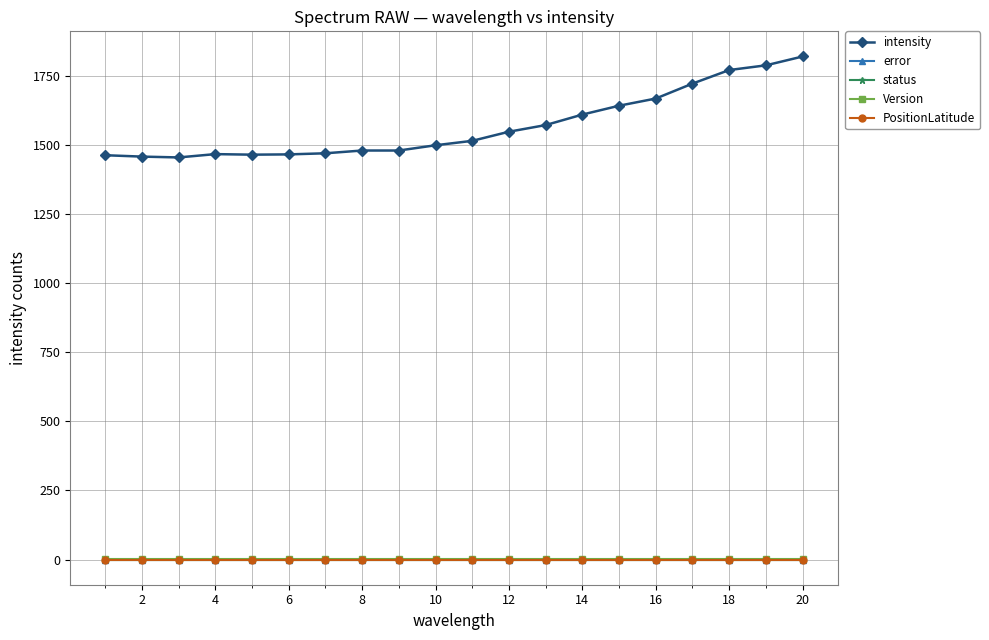

How many lines are shown in the chart?

5